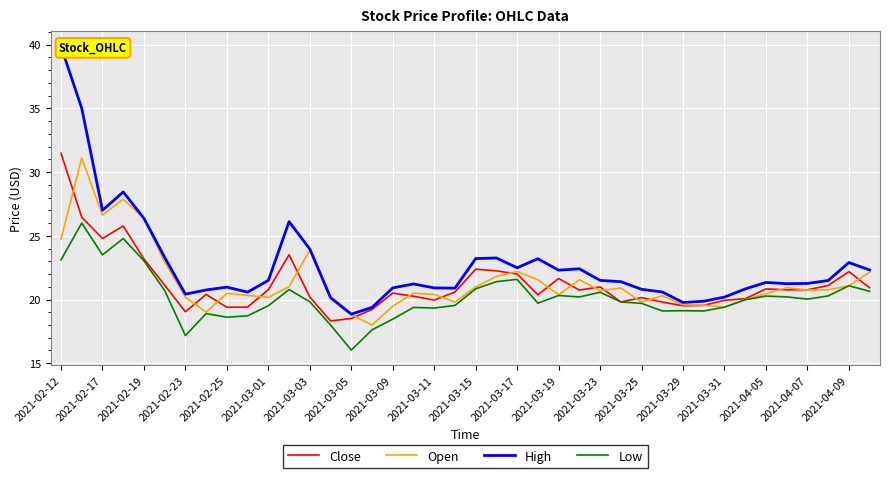

True or false: Close has a value of 9.7 at 2021-03-09.

False